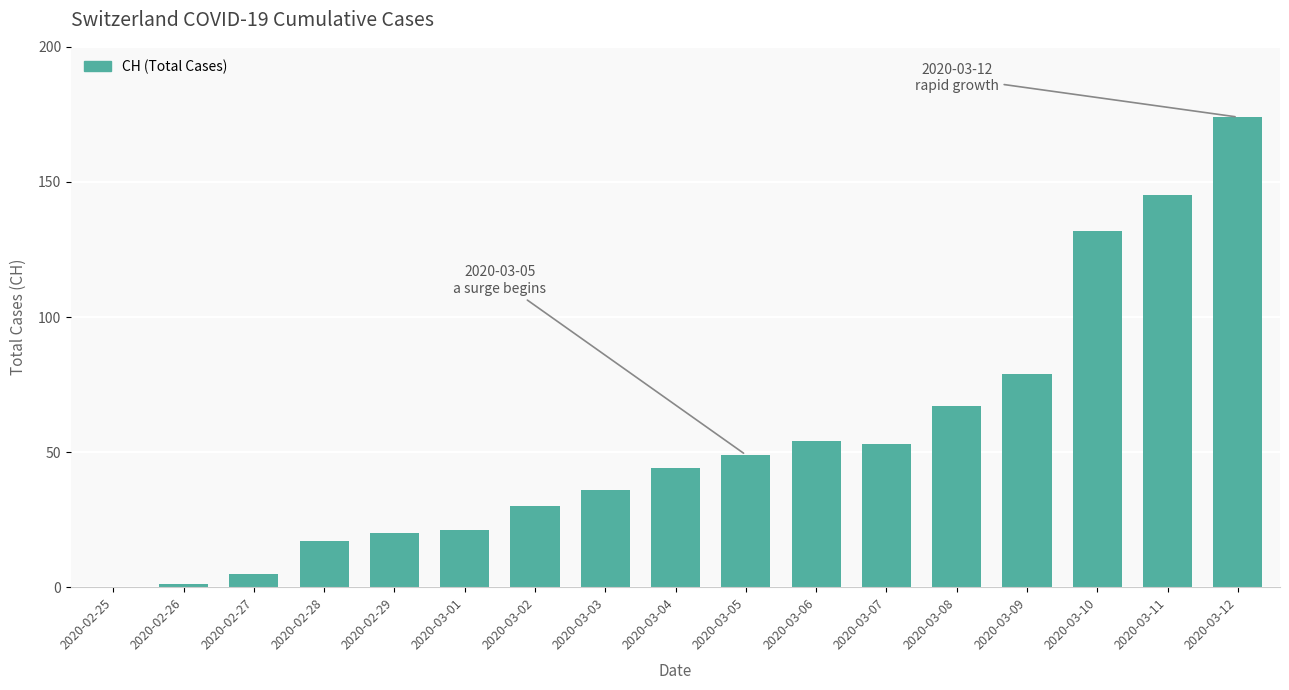

What is the change in value from 2020-02-25 to 2020-03-03?

+36